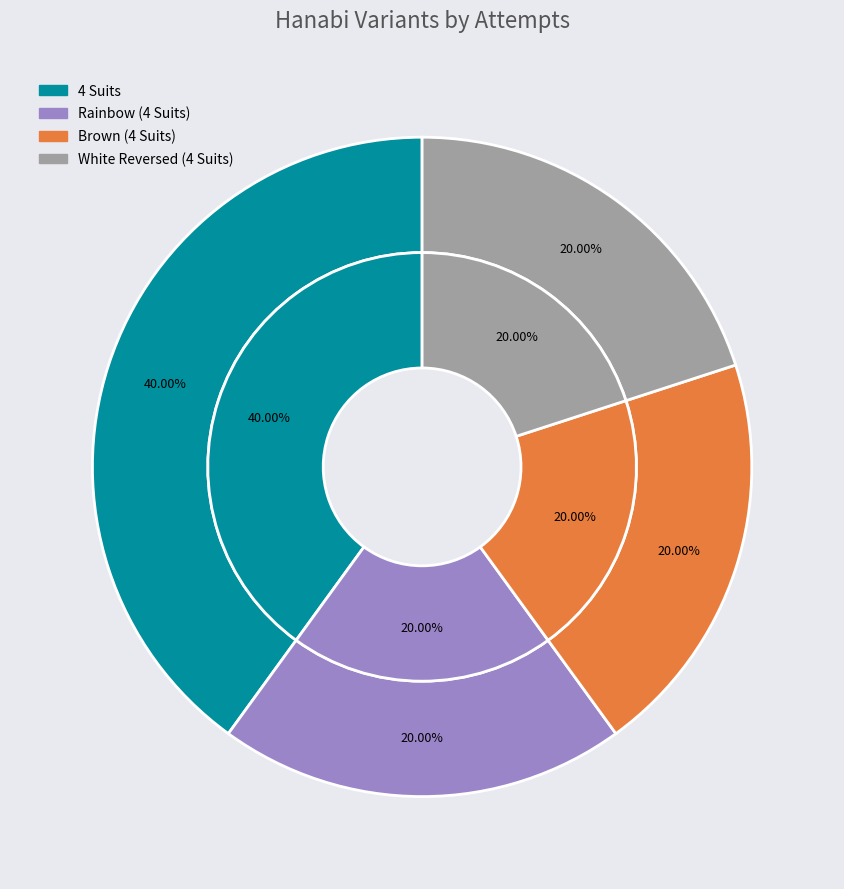

How many segments does this pie chart have?

4